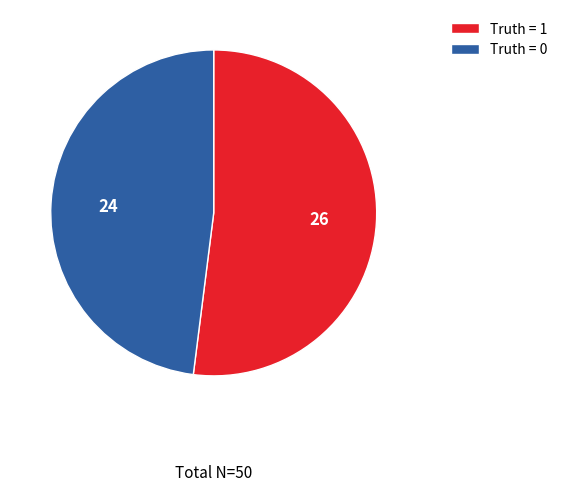

The Truth = 1 slice represents 42% of the pie. True or false?

False